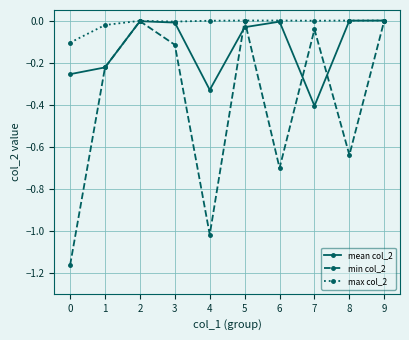

At how many categories does at least one series exceed -1?

10